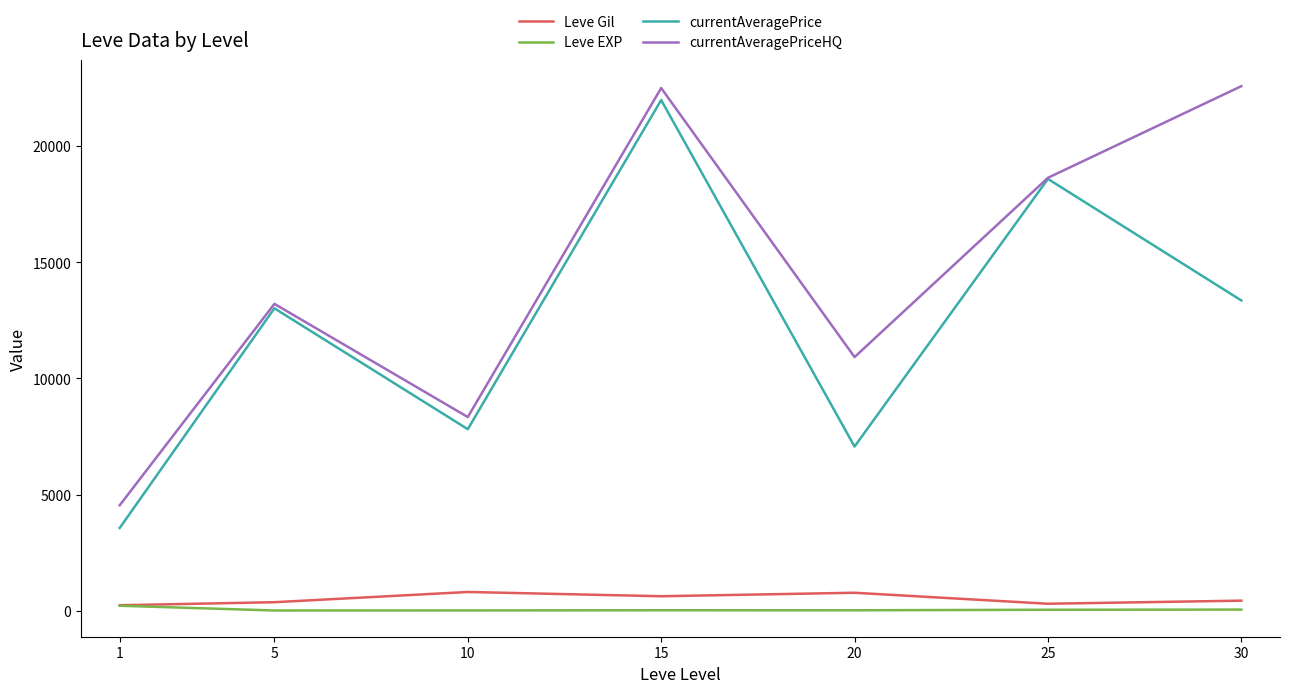

Which series has the largest range (max minus min)?

currentAveragePrice